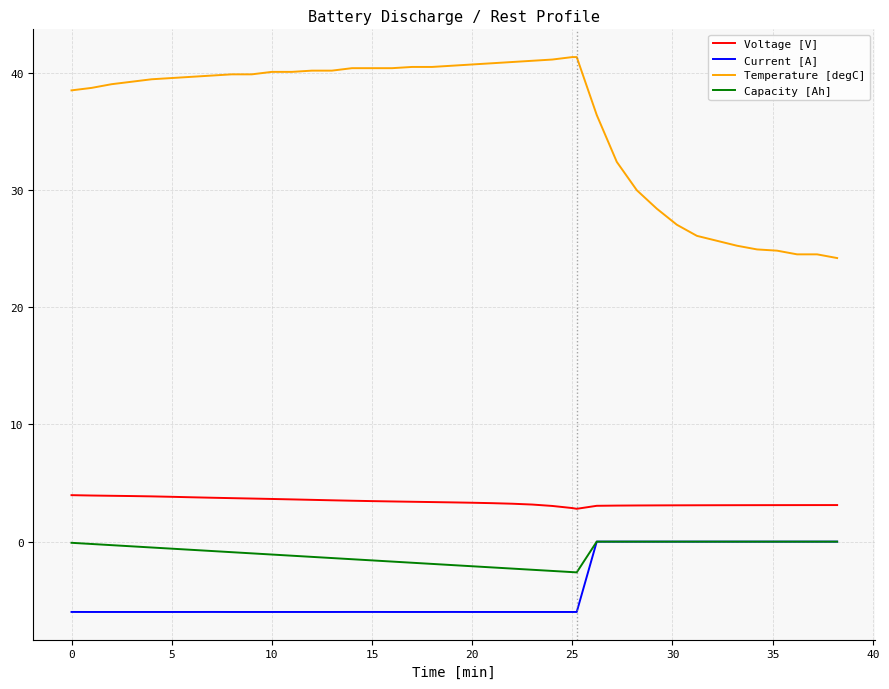

What is the sum of all Temperature [degC] values?

1437.9